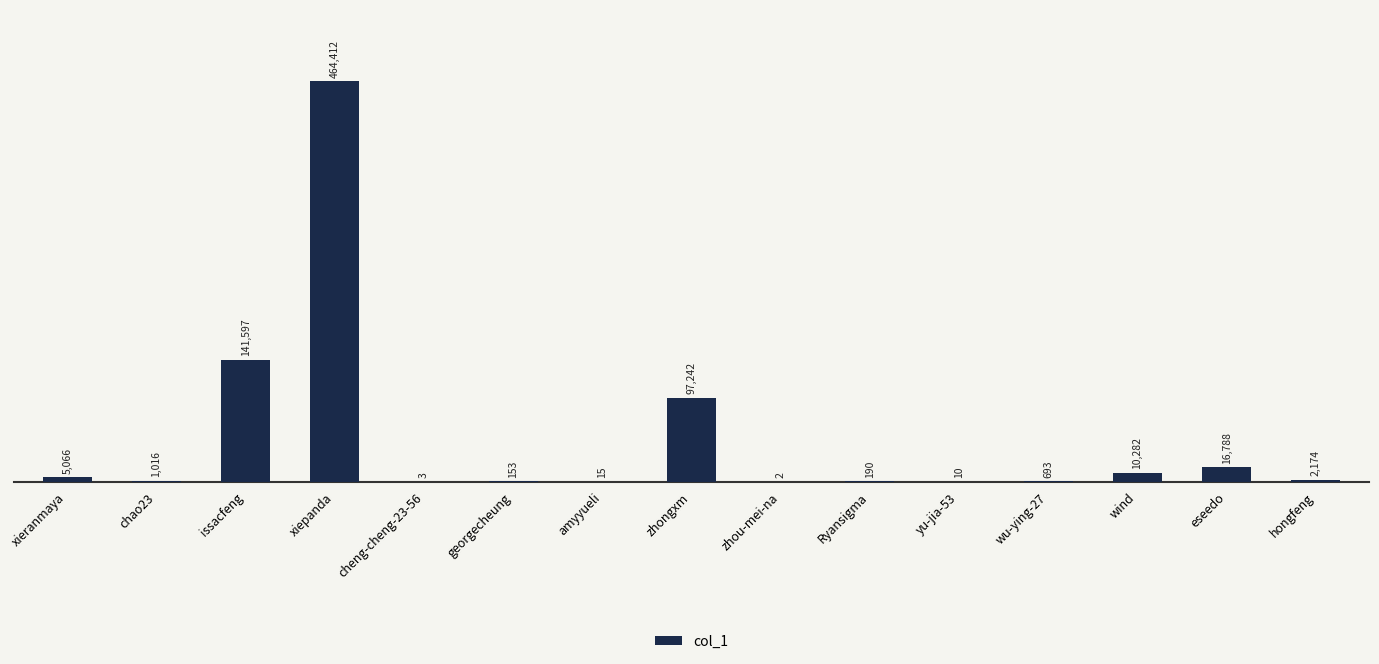

What is the change in value from amyyueli to eseedo?

+16773